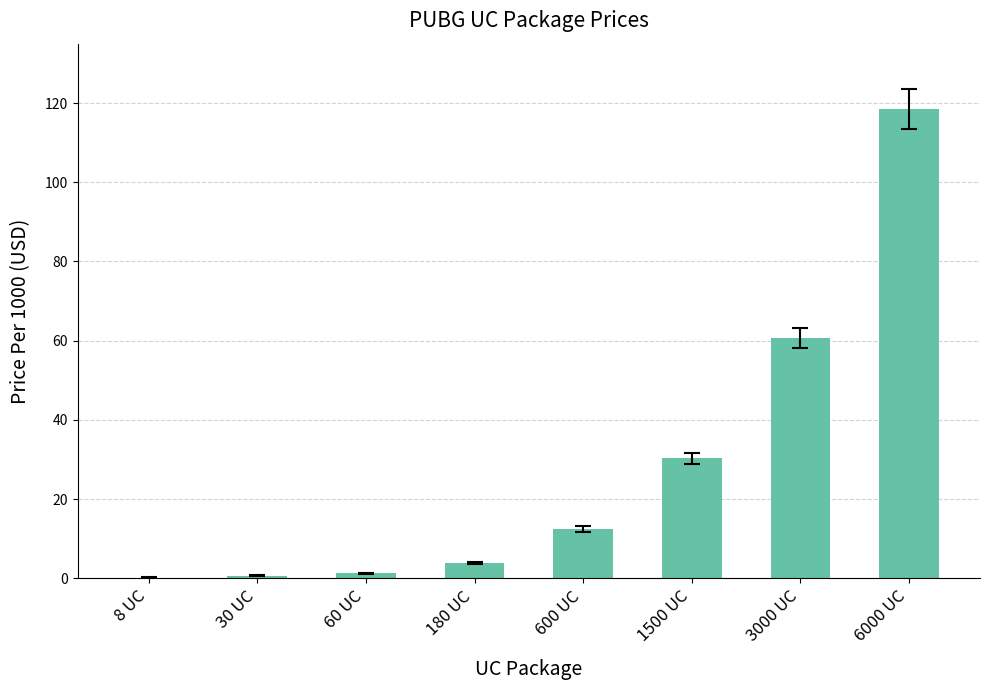

What is the greatest value displayed?

118.5